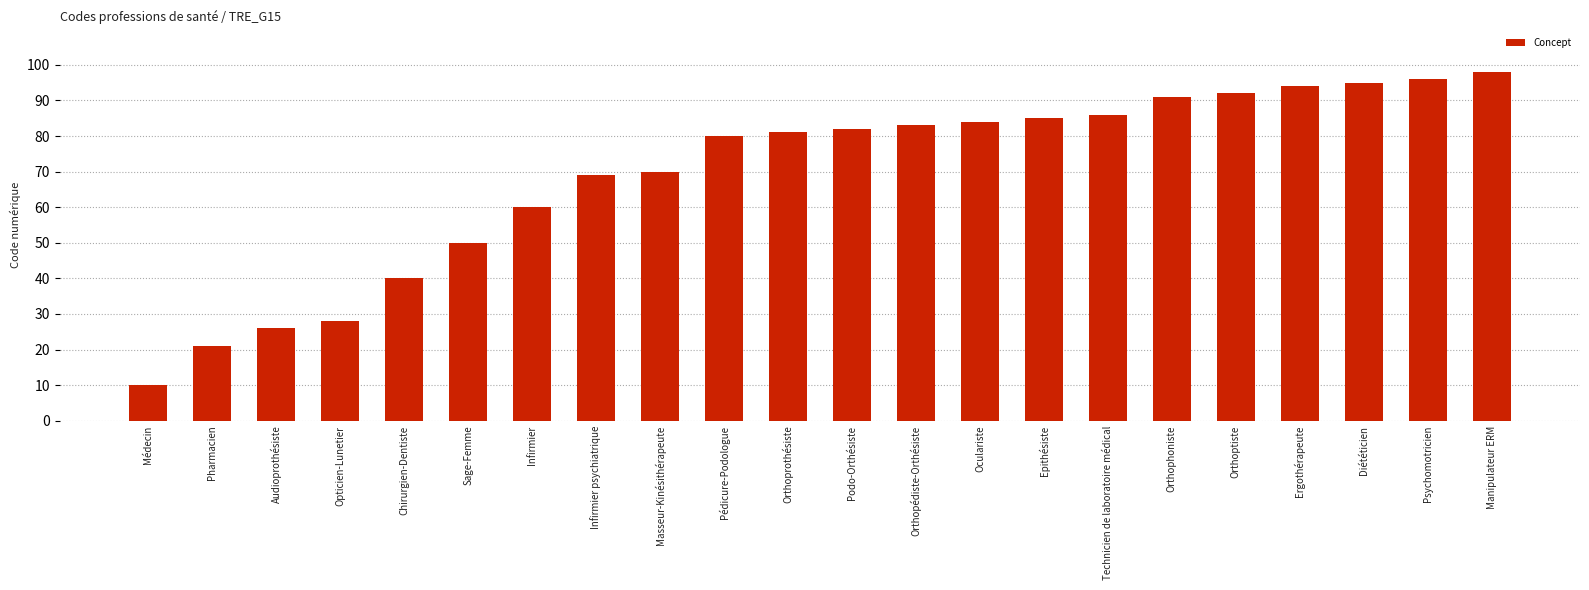

How many bars are there in total?

22